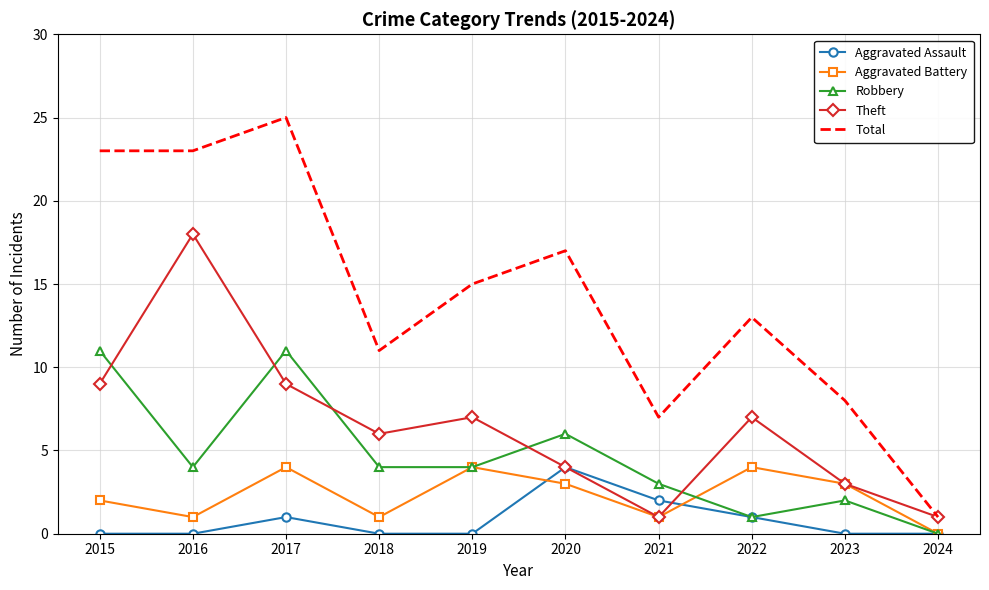

True or false: Theft has more than 1 points higher than both neighbors.

True